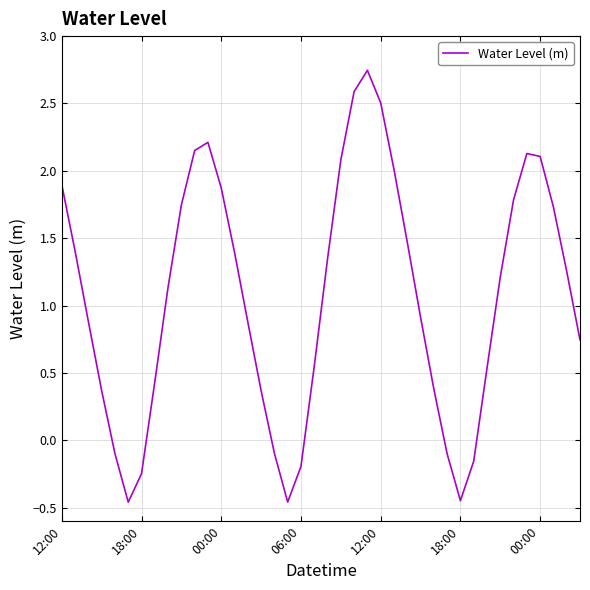

Rank the categories by value from lowest to highest.

18:00, 17, 30, 00:00, 18, 31, 29, 12:00, 16, 15, 06:00, 28, 7, 32, 19, 39, 14, 00:00, 27, 8, 33, 38, 20, 13, 18:00, 26, 37, 9, 34, 12, 12:00, 25, 21, 36, 35, 10, 11, 24, 22, 23